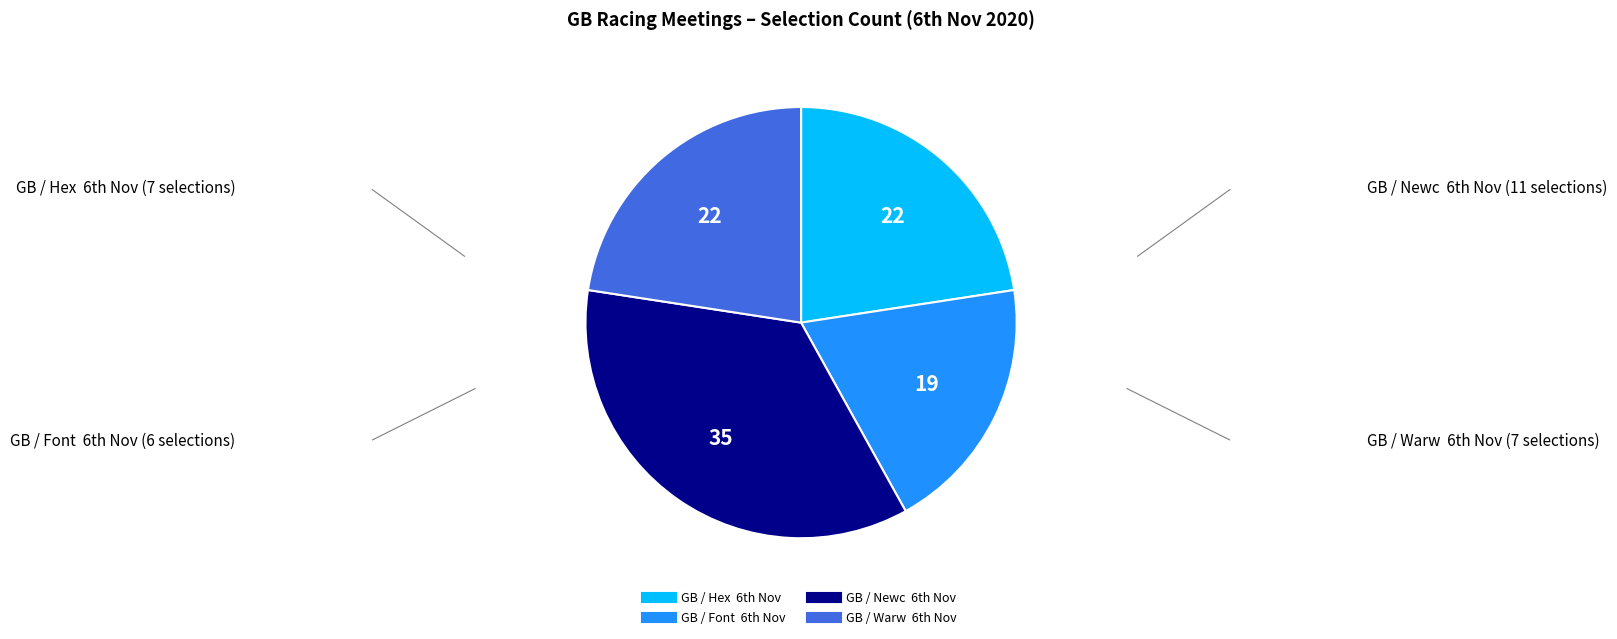

How many slices are in this pie chart?

4